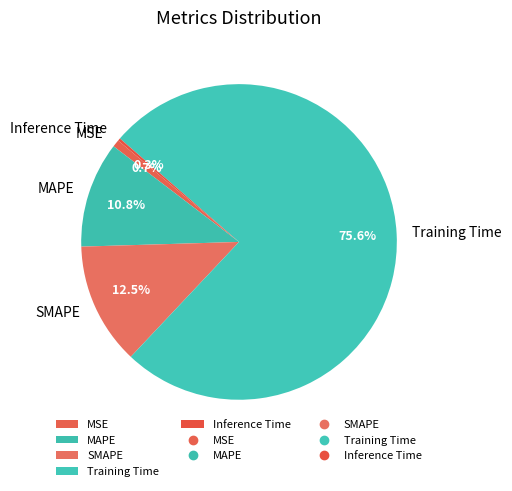

Which category has the biggest portion of the pie?

Training Time